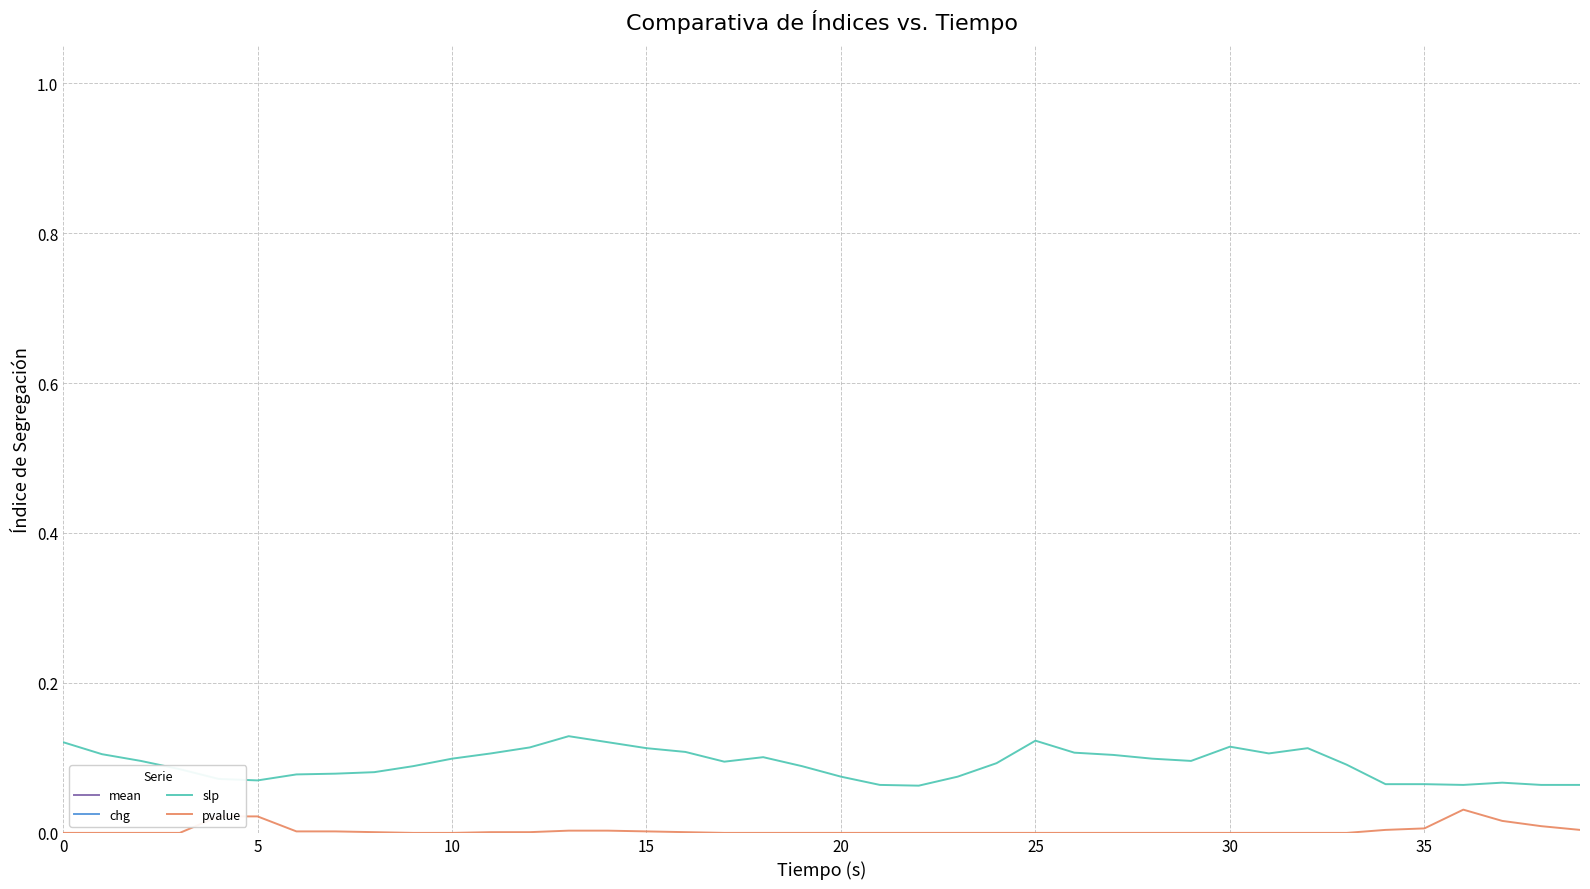

Rank the series at 23 from highest to lowest value.

mean, chg, slp, pvalue